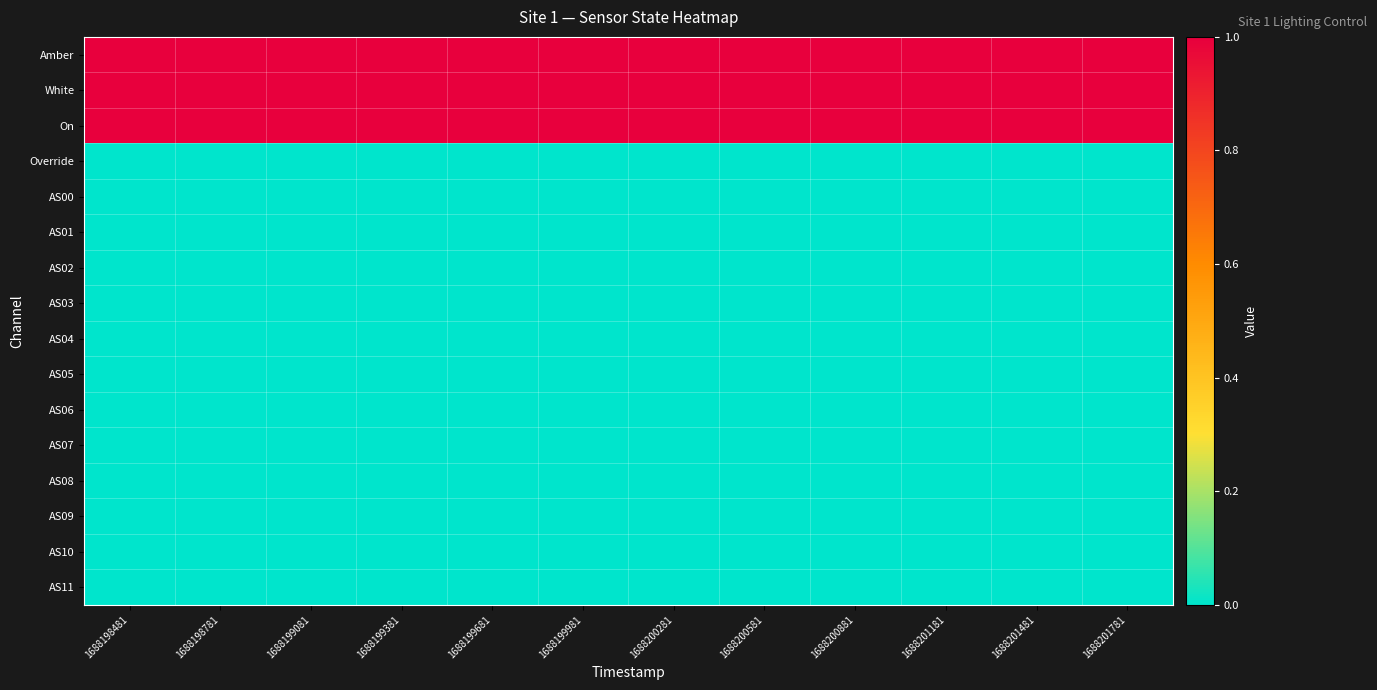

Reading right to left, what are all the values shown in this chart?

Amber: 1688201781=1	1688201481=1	1688201181=1	1688200881=1	1688200581=1	1688200281=1	1688199981=1	1688199681=1	1688199381=1	1688199081=1	1688198781=1	1688198481=1
White: 1688201781=1	1688201481=1	1688201181=1	1688200881=1	1688200581=1	1688200281=1	1688199981=1	1688199681=1	1688199381=1	1688199081=1	1688198781=1	1688198481=1
On: 1688201781=1	1688201481=1	1688201181=1	1688200881=1	1688200581=1	1688200281=1	1688199981=1	1688199681=1	1688199381=1	1688199081=1	1688198781=1	1688198481=1
Override: 1688201781=0	1688201481=0	1688201181=0	1688200881=0	1688200581=0	1688200281=0	1688199981=0	1688199681=0	1688199381=0	1688199081=0	1688198781=0	1688198481=0
AS00: 1688201781=0	1688201481=0	1688201181=0	1688200881=0	1688200581=0	1688200281=0	1688199981=0	1688199681=0	1688199381=0	1688199081=0	1688198781=0	1688198481=0
AS01: 1688201781=0	1688201481=0	1688201181=0	1688200881=0	1688200581=0	1688200281=0	1688199981=0	1688199681=0	1688199381=0	1688199081=0	1688198781=0	1688198481=0
AS02: 1688201781=0	1688201481=0	1688201181=0	1688200881=0	1688200581=0	1688200281=0	1688199981=0	1688199681=0	1688199381=0	1688199081=0	1688198781=0	1688198481=0
AS03: 1688201781=0	1688201481=0	1688201181=0	1688200881=0	1688200581=0	1688200281=0	1688199981=0	1688199681=0	1688199381=0	1688199081=0	1688198781=0	1688198481=0
AS04: 1688201781=0	1688201481=0	1688201181=0	1688200881=0	1688200581=0	1688200281=0	1688199981=0	1688199681=0	1688199381=0	1688199081=0	1688198781=0	1688198481=0
AS05: 1688201781=0	1688201481=0	1688201181=0	1688200881=0	1688200581=0	1688200281=0	1688199981=0	1688199681=0	1688199381=0	1688199081=0	1688198781=0	1688198481=0
AS06: 1688201781=0	1688201481=0	1688201181=0	1688200881=0	1688200581=0	1688200281=0	1688199981=0	1688199681=0	1688199381=0	1688199081=0	1688198781=0	1688198481=0
AS07: 1688201781=0	1688201481=0	1688201181=0	1688200881=0	1688200581=0	1688200281=0	1688199981=0	1688199681=0	1688199381=0	1688199081=0	1688198781=0	1688198481=0
AS08: 1688201781=0	1688201481=0	1688201181=0	1688200881=0	1688200581=0	1688200281=0	1688199981=0	1688199681=0	1688199381=0	1688199081=0	1688198781=0	1688198481=0
AS09: 1688201781=0	1688201481=0	1688201181=0	1688200881=0	1688200581=0	1688200281=0	1688199981=0	1688199681=0	1688199381=0	1688199081=0	1688198781=0	1688198481=0
AS10: 1688201781=0	1688201481=0	1688201181=0	1688200881=0	1688200581=0	1688200281=0	1688199981=0	1688199681=0	1688199381=0	1688199081=0	1688198781=0	1688198481=0
AS11: 1688201781=0	1688201481=0	1688201181=0	1688200881=0	1688200581=0	1688200281=0	1688199981=0	1688199681=0	1688199381=0	1688199081=0	1688198781=0	1688198481=0